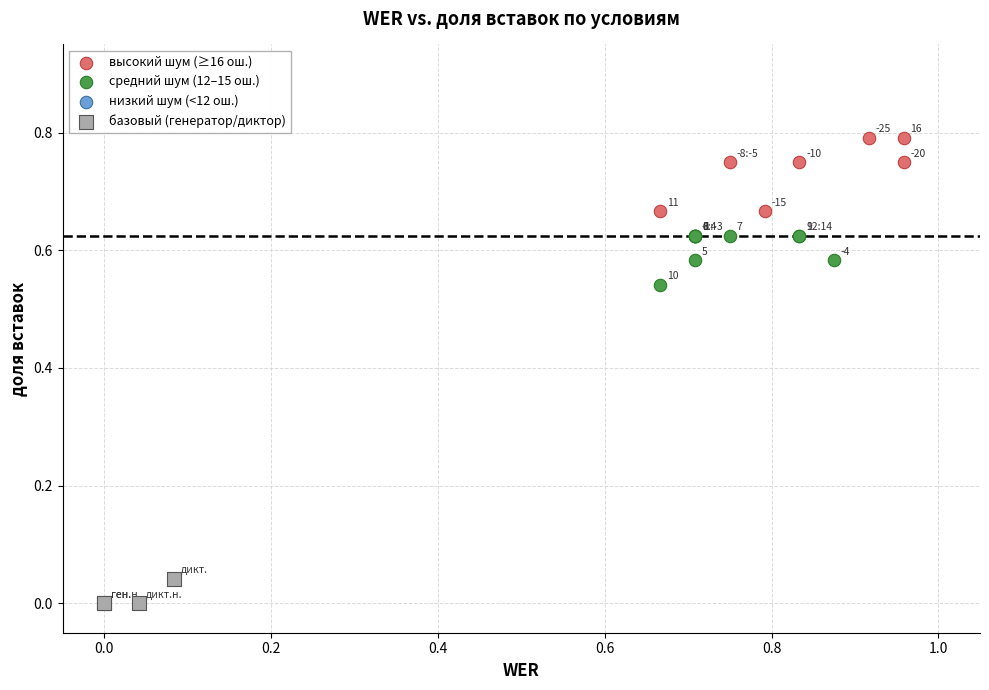

Which series contains the lowest Y value?

базовый (генератор/диктор)